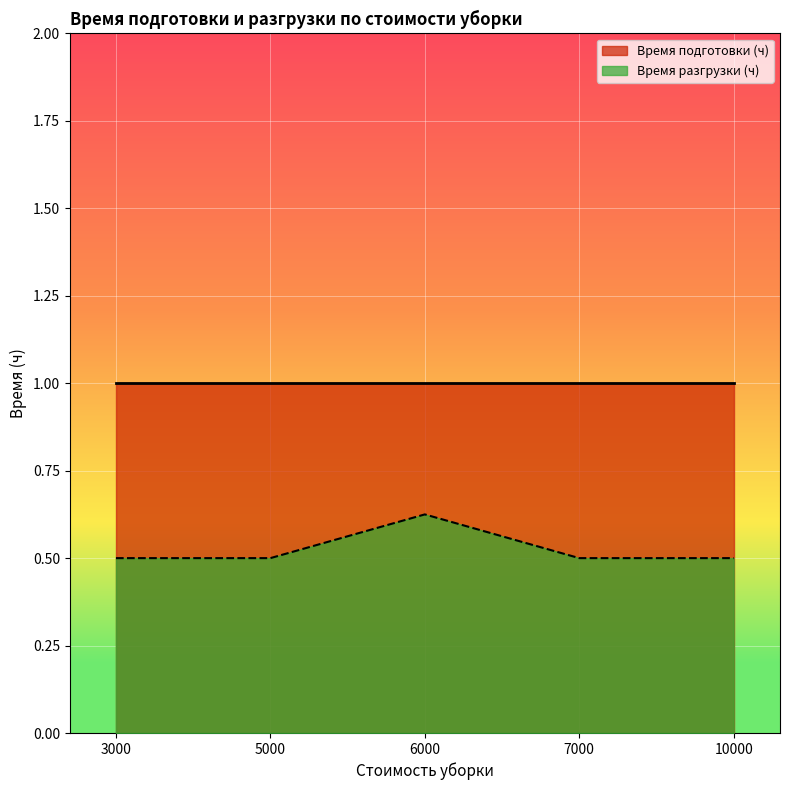

What is the greatest value displayed?

1.0